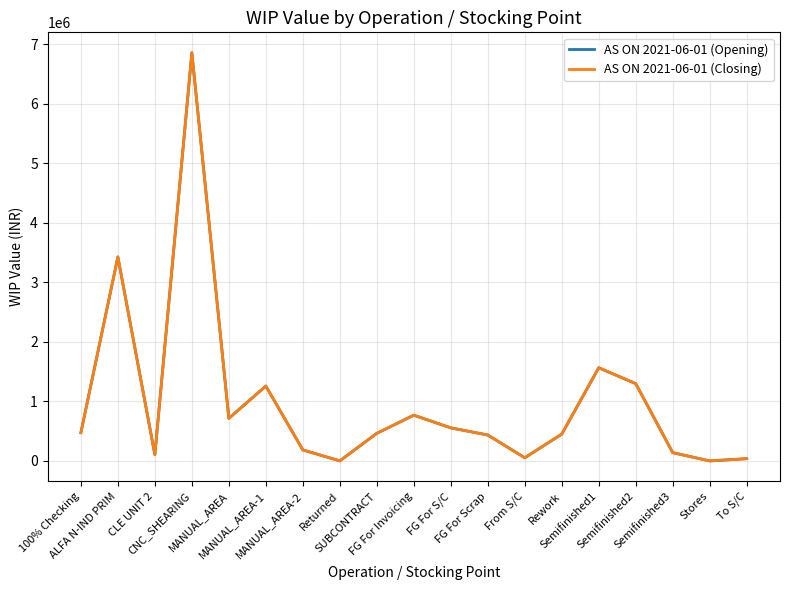

Does the chart display data point markers on the line(s)?

No